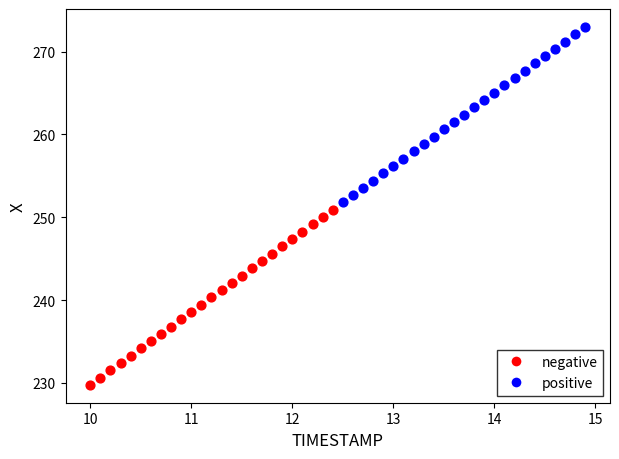

Which series contains the highest Y value?

positive